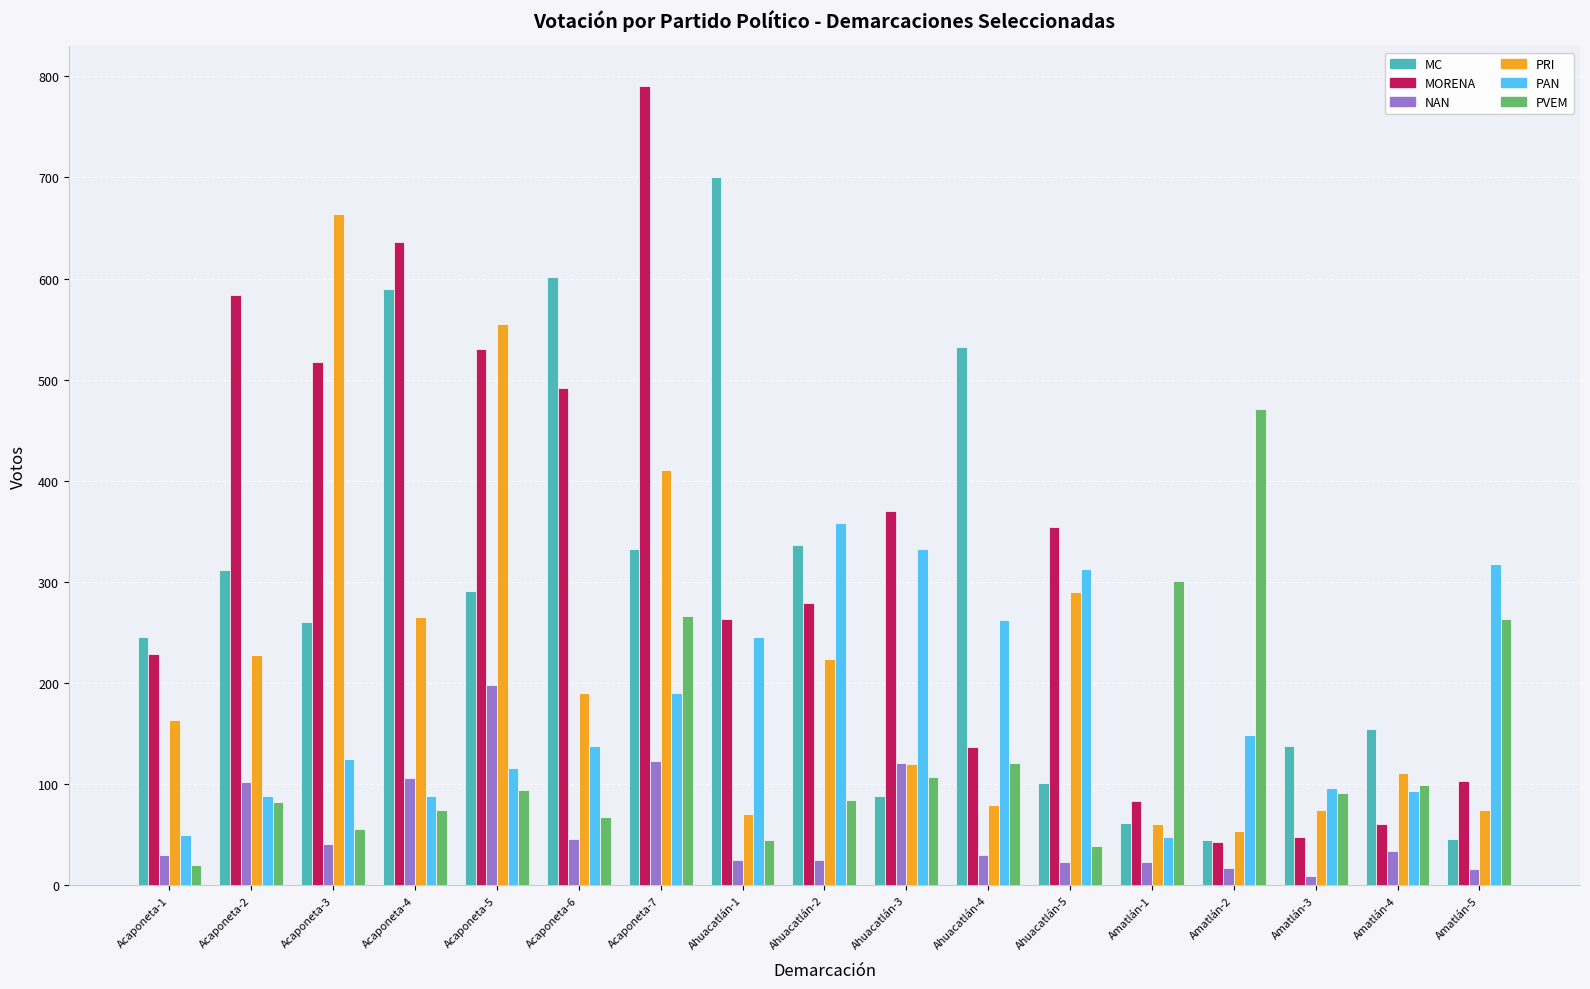

What is the greatest value displayed?

790